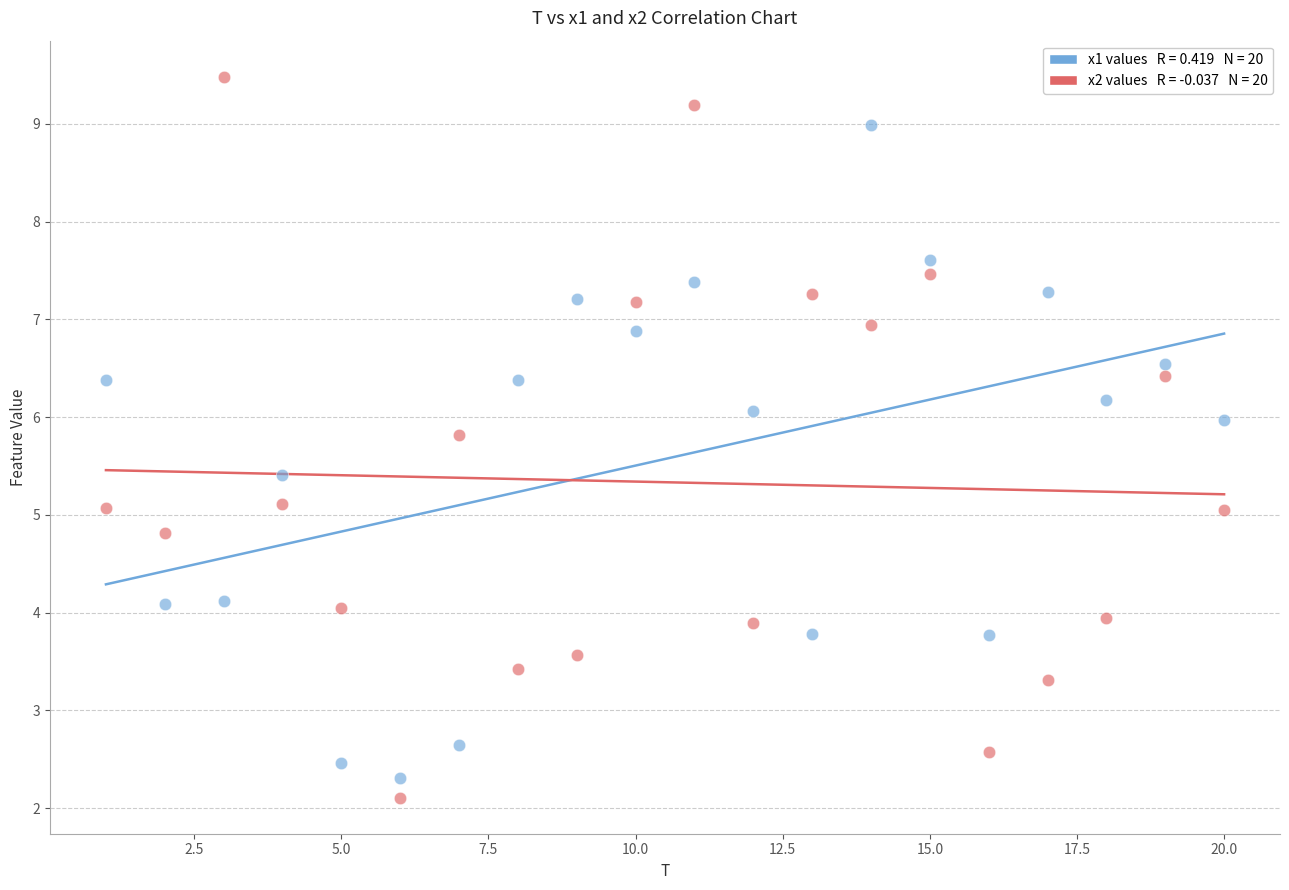

Across all data points, what is the range of X values (max minus min)?

19.0